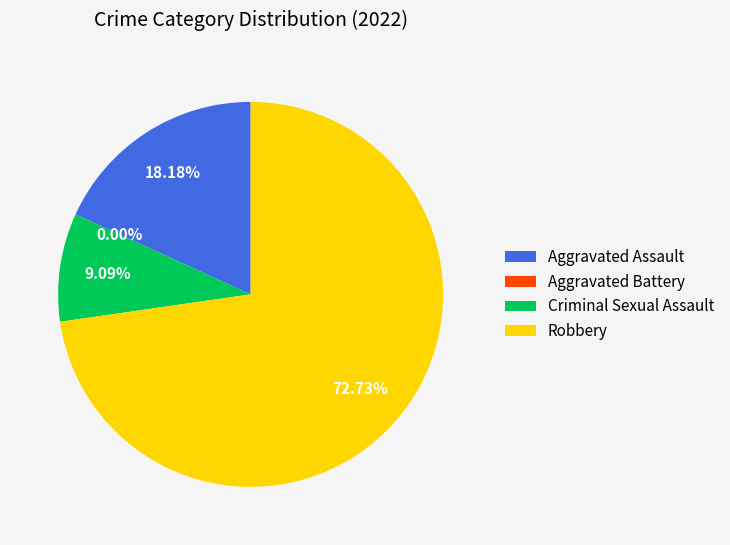

To the nearest percent, what is the combined percentage of Criminal Sexual Assault and Robbery?

82%